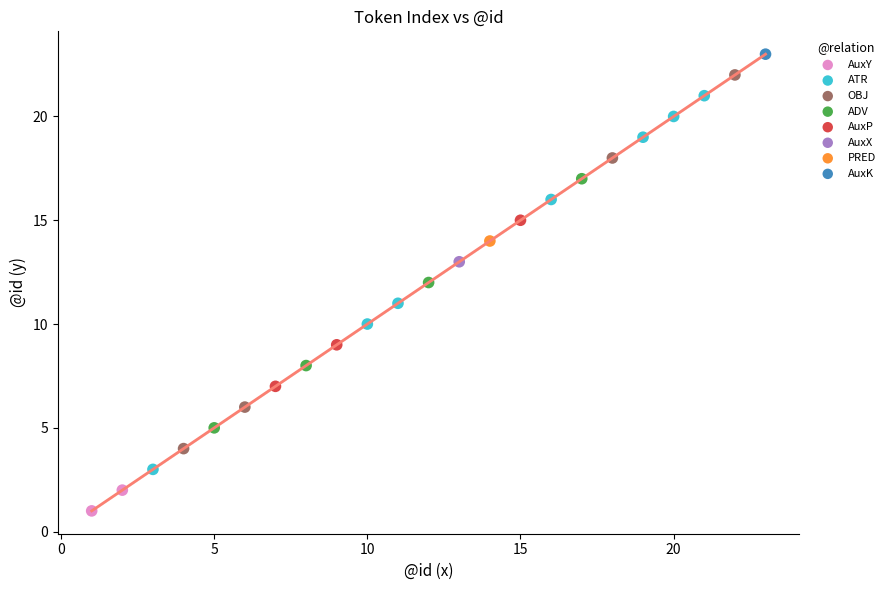

Which series reaches the minimum Y coordinate?

AuxY